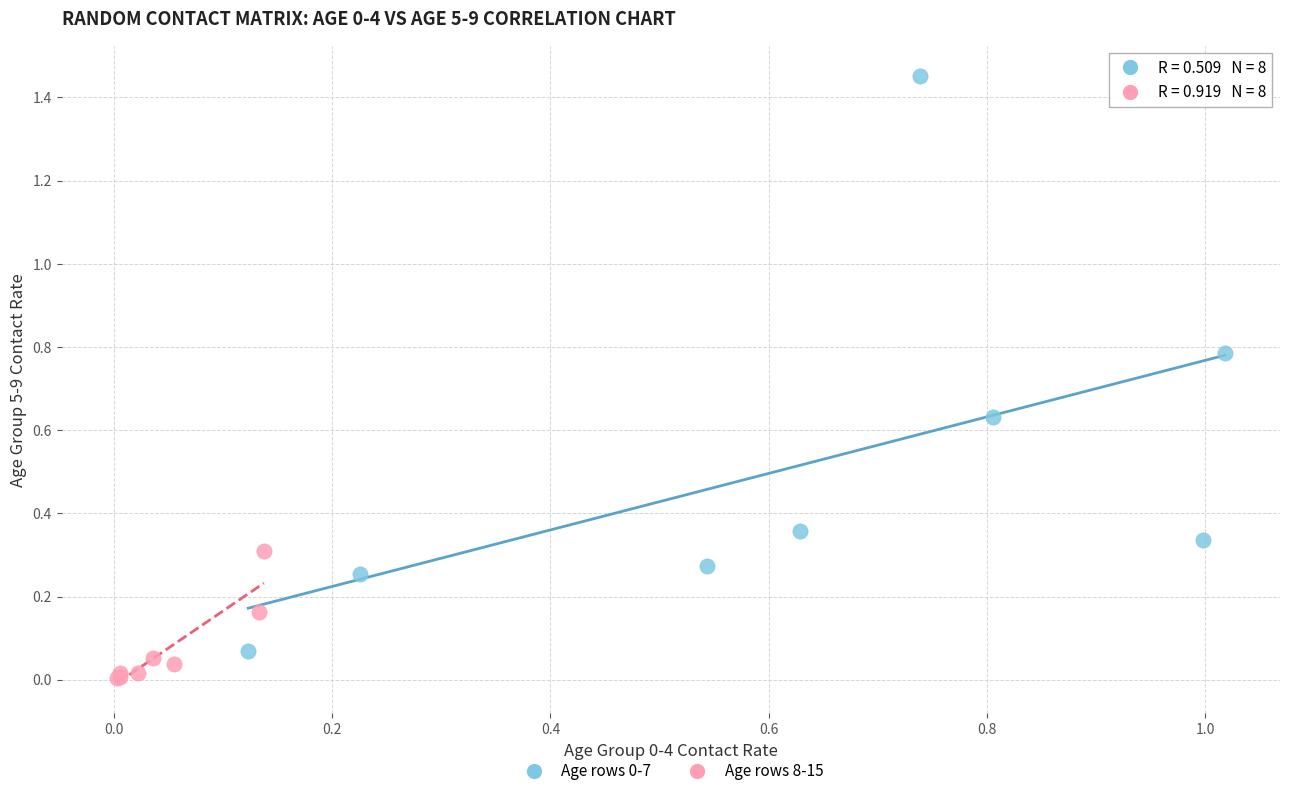

Which series reaches the minimum Y coordinate?

Age rows 8-15